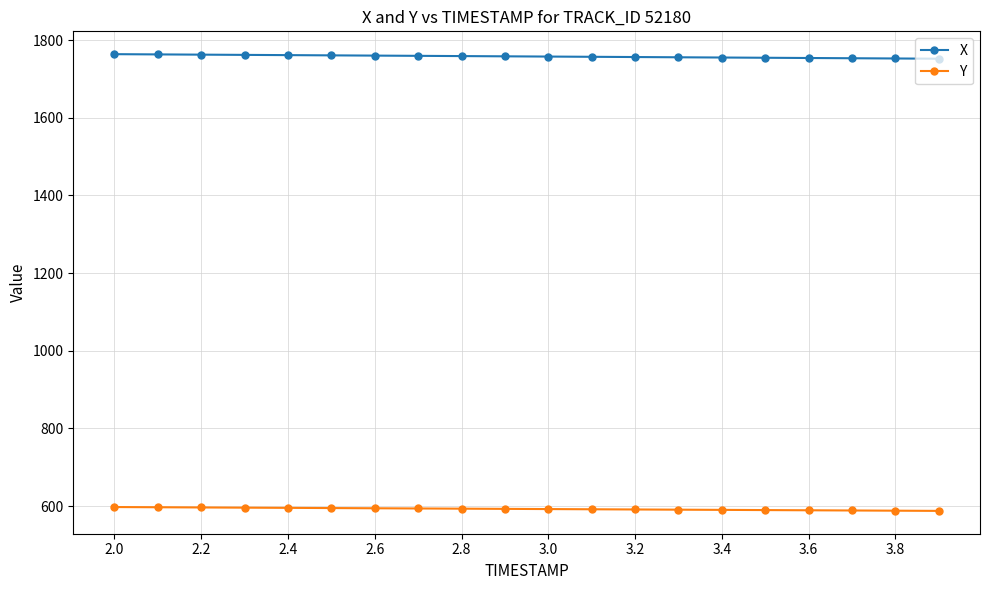

True or false: X and Y cross at least once.

False